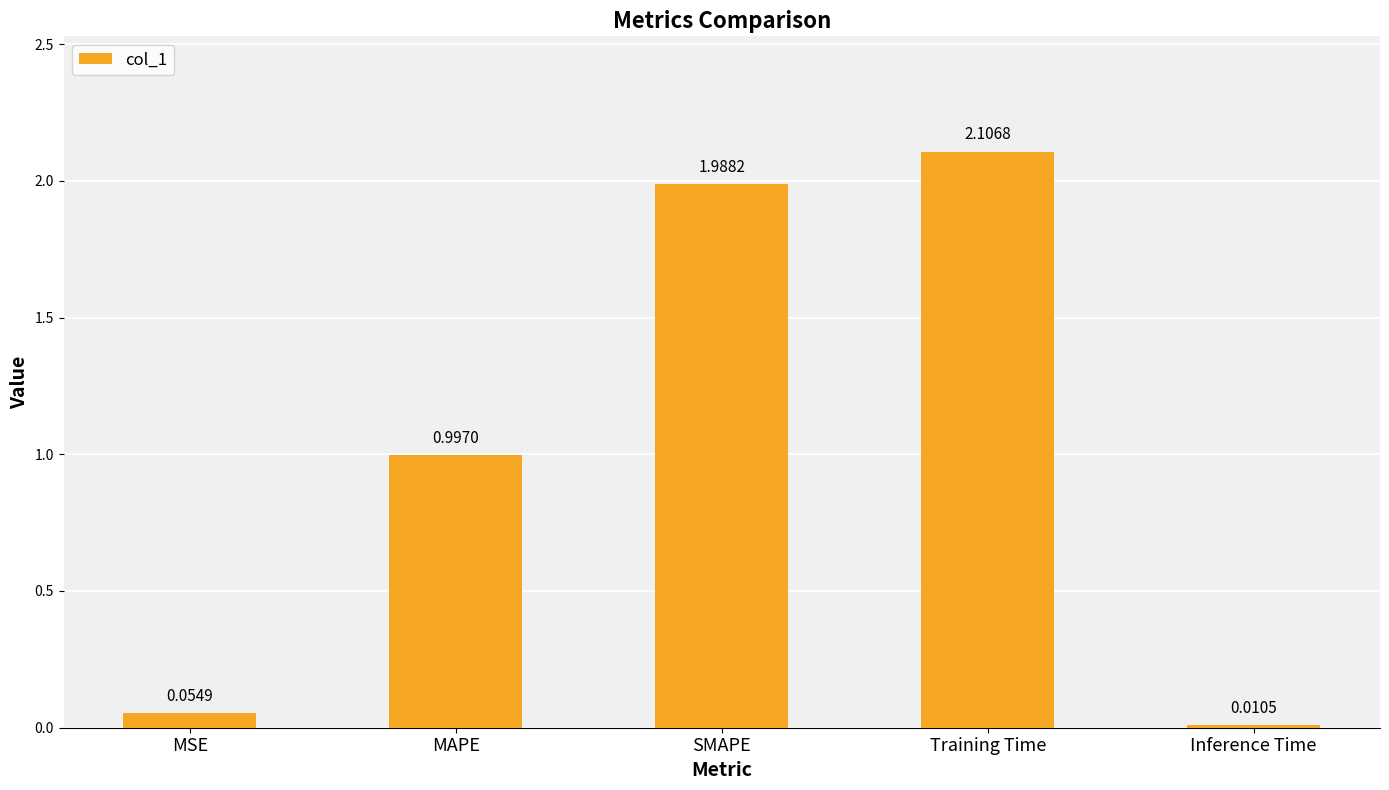

Where is the data nearest to the value 1?

MAPE